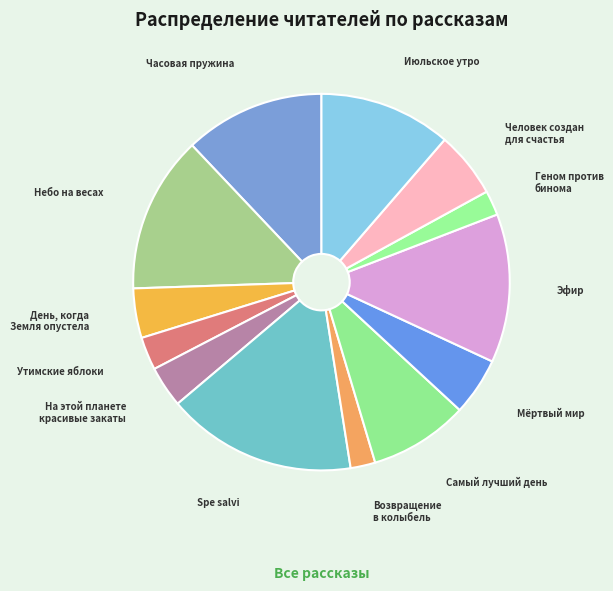

Count the number of slices in the pie.

13